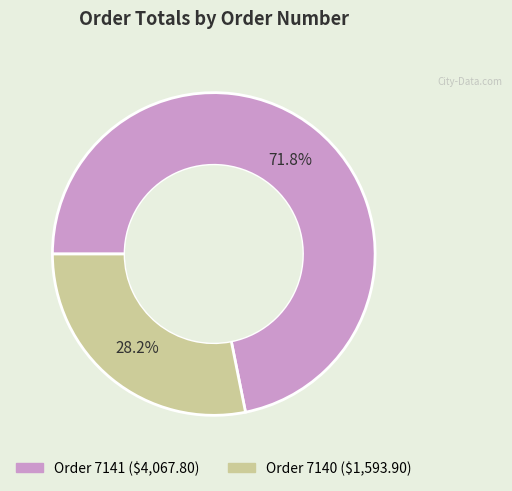

Is there any slice that represents more than half of the pie?

Yes